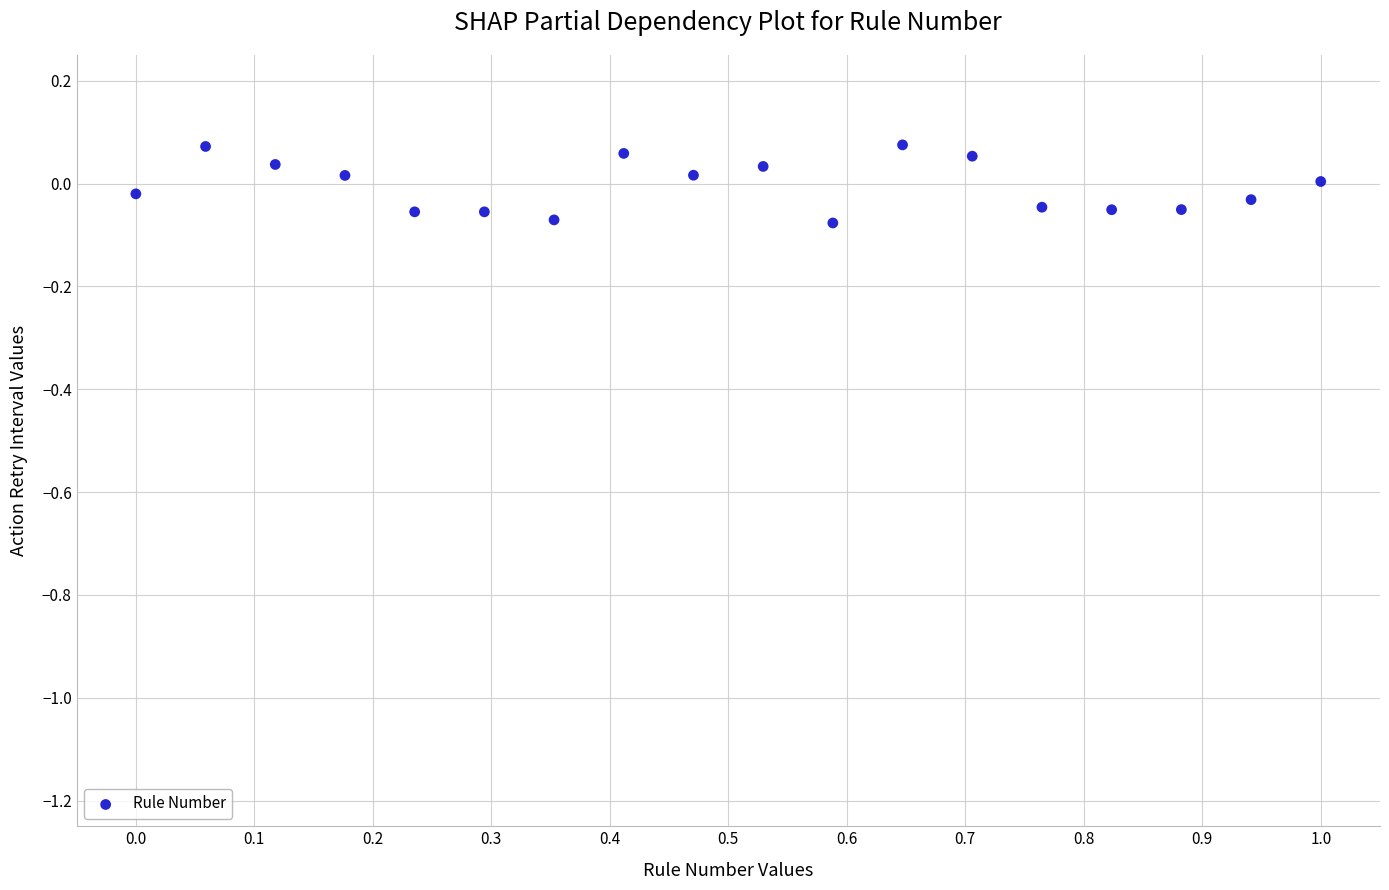

What is the range of X values (max minus min)?

1.0